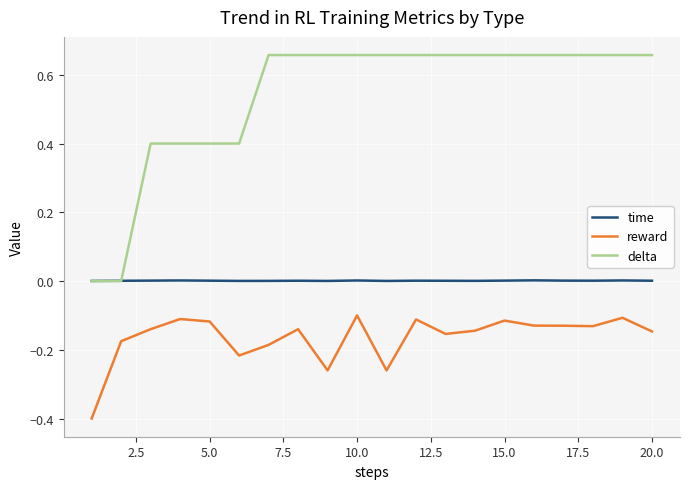

Rank the series by their average value, from highest to lowest.

delta, time, reward